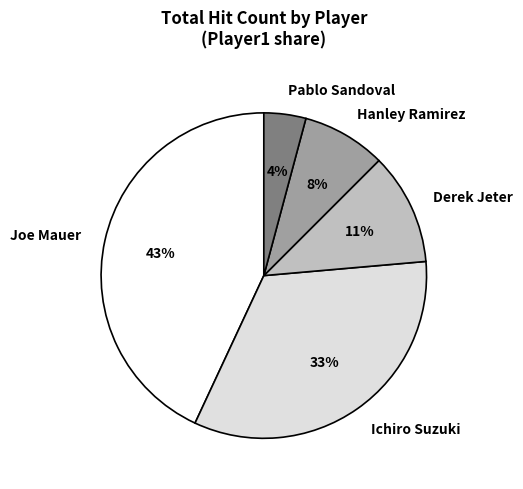

Rank the categories by value from lowest to highest.

Pablo Sandoval, Hanley Ramirez, Derek Jeter, Ichiro Suzuki, Joe Mauer